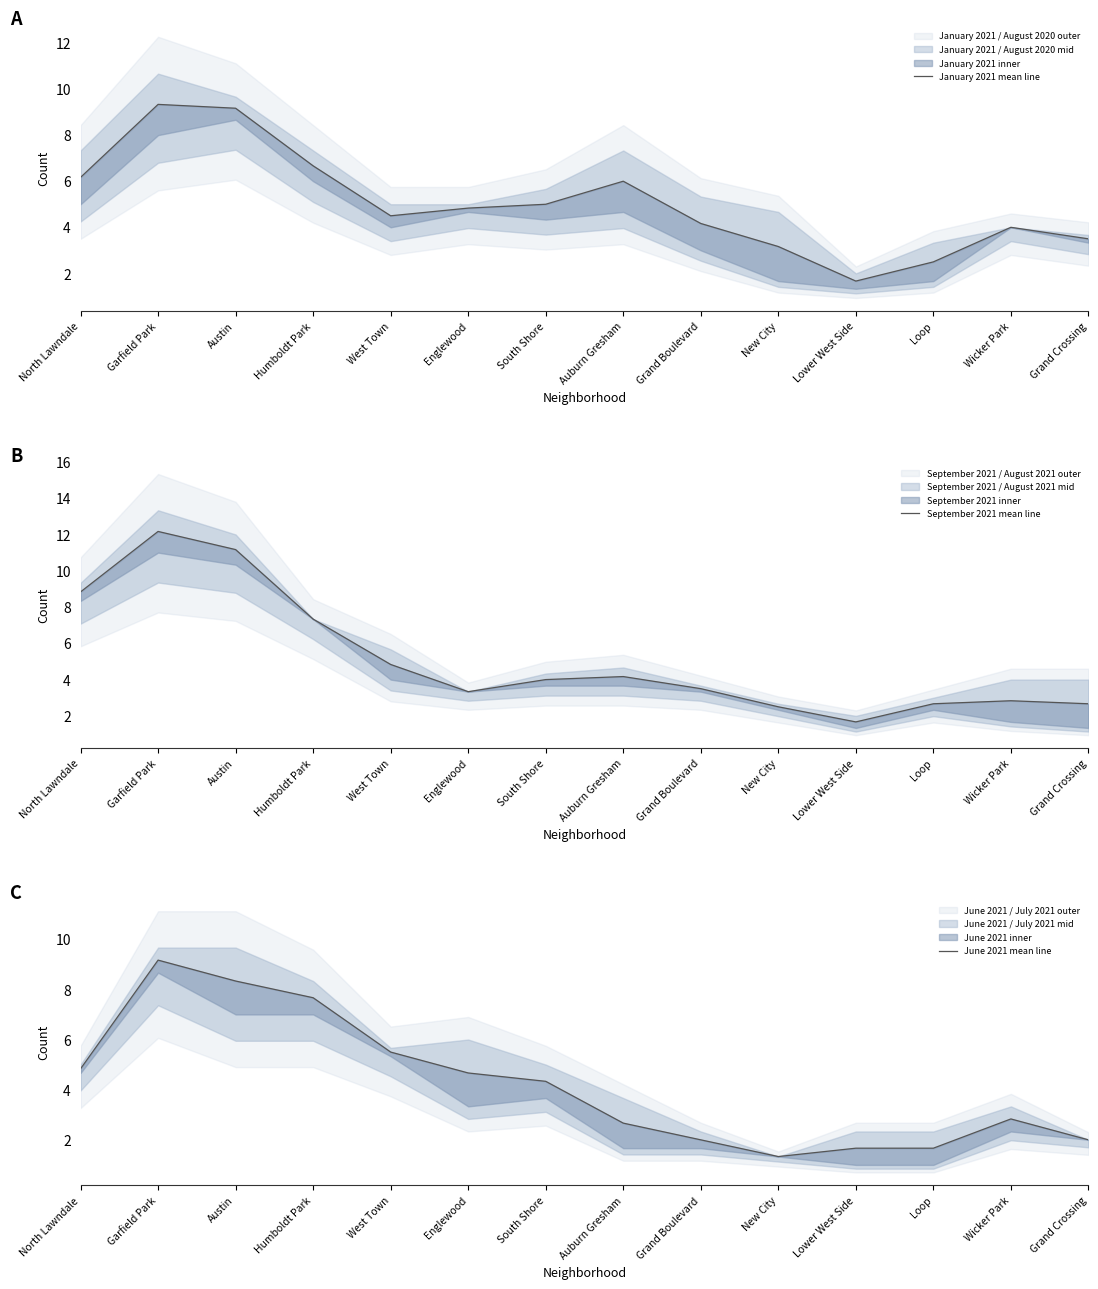

What is the label of the 14th point from the right?

North Lawndale